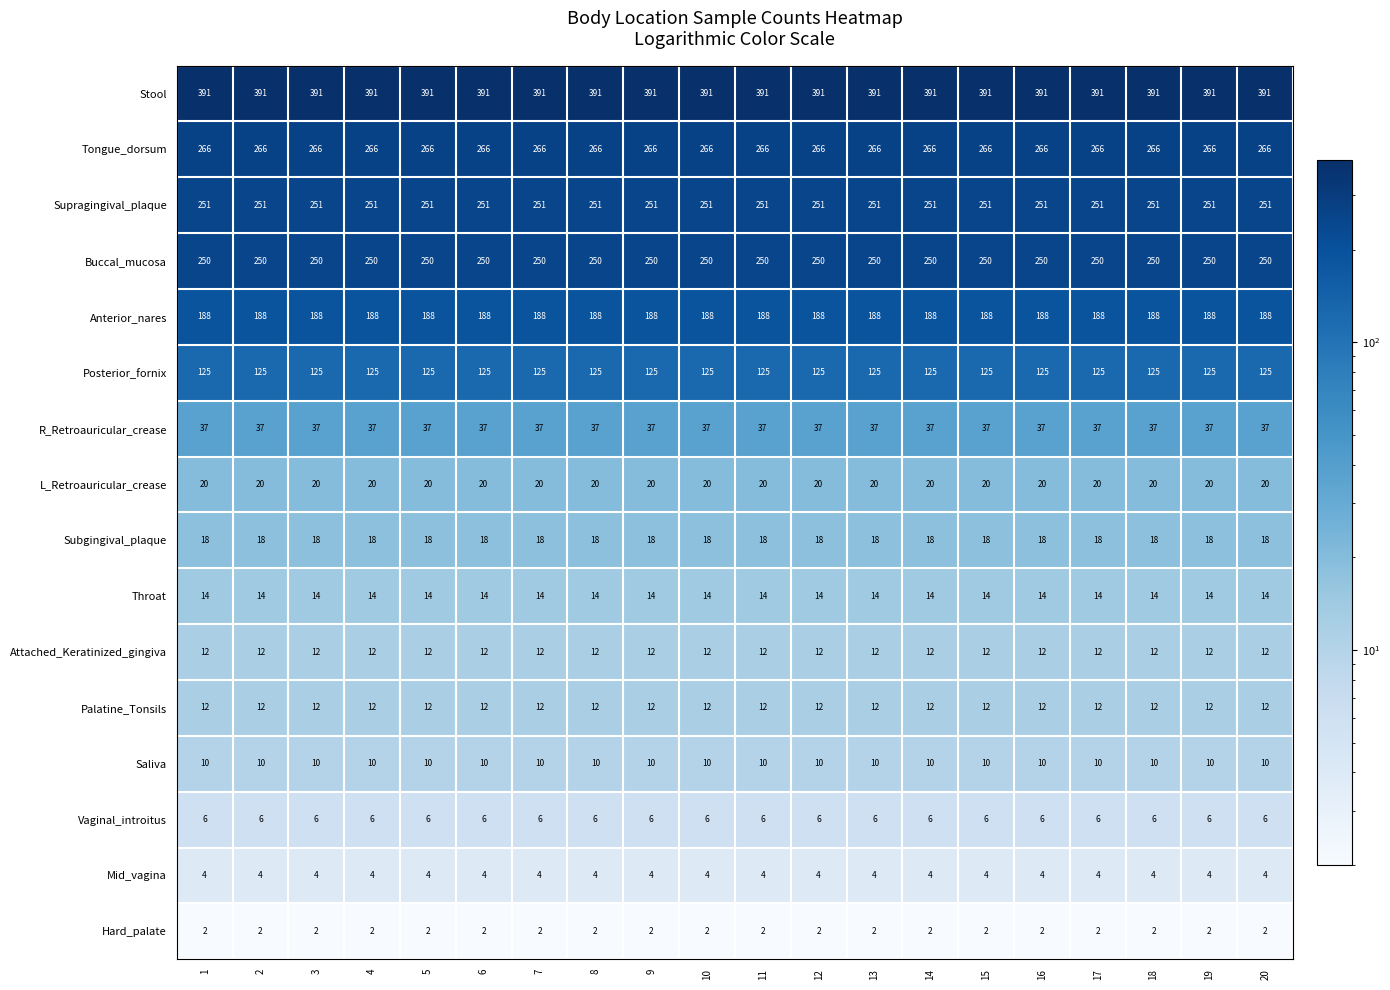

What is the greatest value displayed?

391